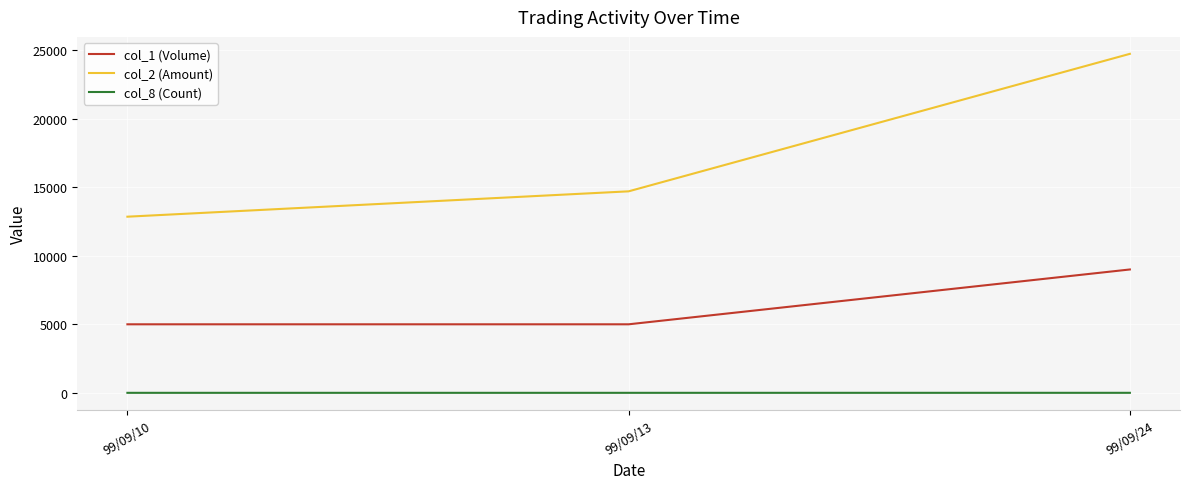

Is it true that col_8 (Count) equals 2 at 99/09/24?

True